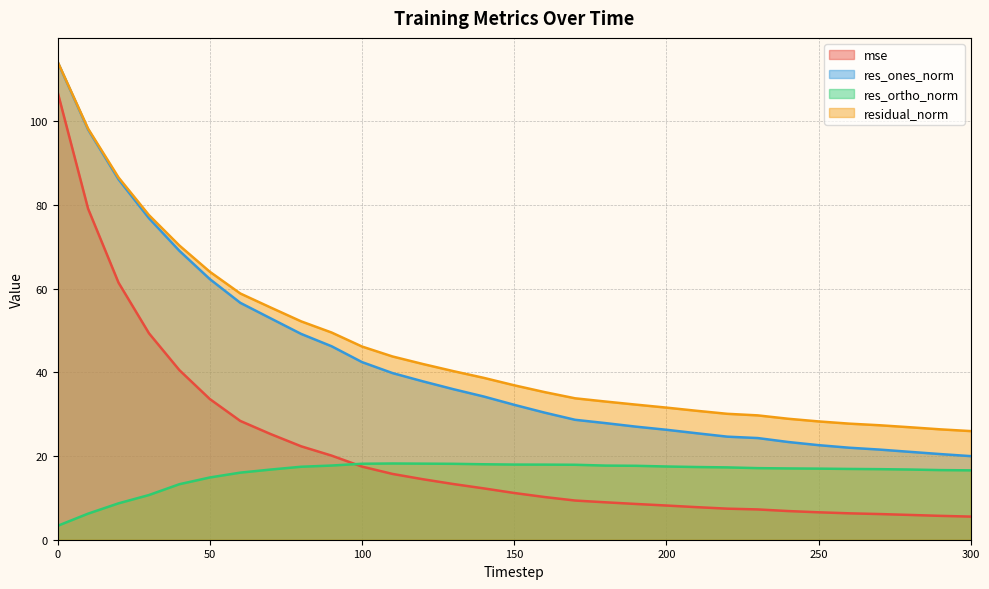

Reading left to right, extract all data points from this chart.

mse: 0=107.0	10=79.1	20=61.4	30=49.3	40=40.5	50=33.6	60=28.4	70=25.2	80=22.3	90=20.1	100=17.5	110=15.7	120=14.5	130=13.3	140=12.3	150=11.2	160=10.2	170=9.4	180=8.9	190=8.5	200=8.2	210=7.8	220=7.4	230=7.2	240=6.9	250=6.6	260=6.3	270=6.1	280=5.9	290=5.7	300=5.5
res_ones_norm: 0=114.2	10=98.0	20=86.1	30=76.9	40=69.1	50=62.3	60=56.6	70=52.9	80=49.2	90=46.2	100=42.5	110=39.8	120=37.9	130=36.0	140=34.2	150=32.2	160=30.4	170=28.7	180=27.9	190=27.0	200=26.3	210=25.4	220=24.6	230=24.3	240=23.4	250=22.6	260=22.0	270=21.5	280=21.0	290=20.5	300=20.0
res_ortho_norm: 0=3.3	10=6.2	20=8.7	30=10.7	40=13.3	50=14.9	60=16.0	70=16.8	80=17.4	90=17.7	100=18.2	110=18.2	120=18.2	130=18.1	140=18.0	150=18.0	160=18.0	170=17.9	180=17.7	190=17.7	200=17.5	210=17.4	220=17.3	230=17.1	240=17.0	250=17.0	260=16.9	270=16.9	280=16.8	290=16.6	300=16.6
residual_norm: 0=114.2	10=98.2	20=86.6	30=77.6	40=70.3	50=64.0	60=58.9	70=55.5	80=52.2	90=49.5	100=46.2	110=43.8	120=42.0	130=40.3	140=38.7	150=36.9	160=35.3	170=33.8	180=33.0	190=32.3	200=31.6	210=30.8	220=30.1	230=29.7	240=28.9	250=28.3	260=27.7	270=27.4	280=26.9	290=26.4	300=26.0